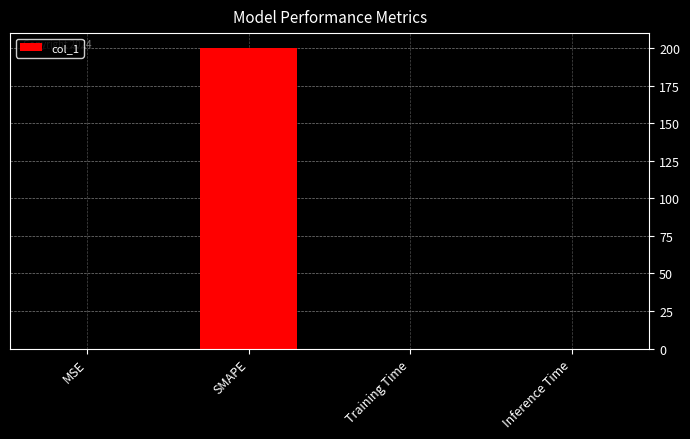

How many data points does each series have?

4